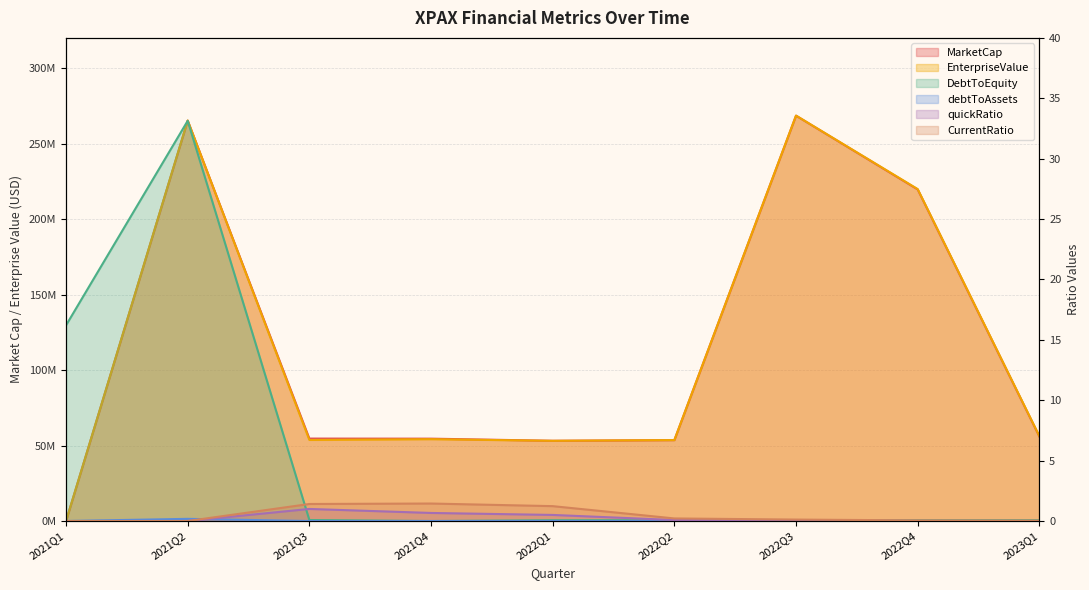

True or false: DebtToEquity and CurrentRatio cross at least once.

True